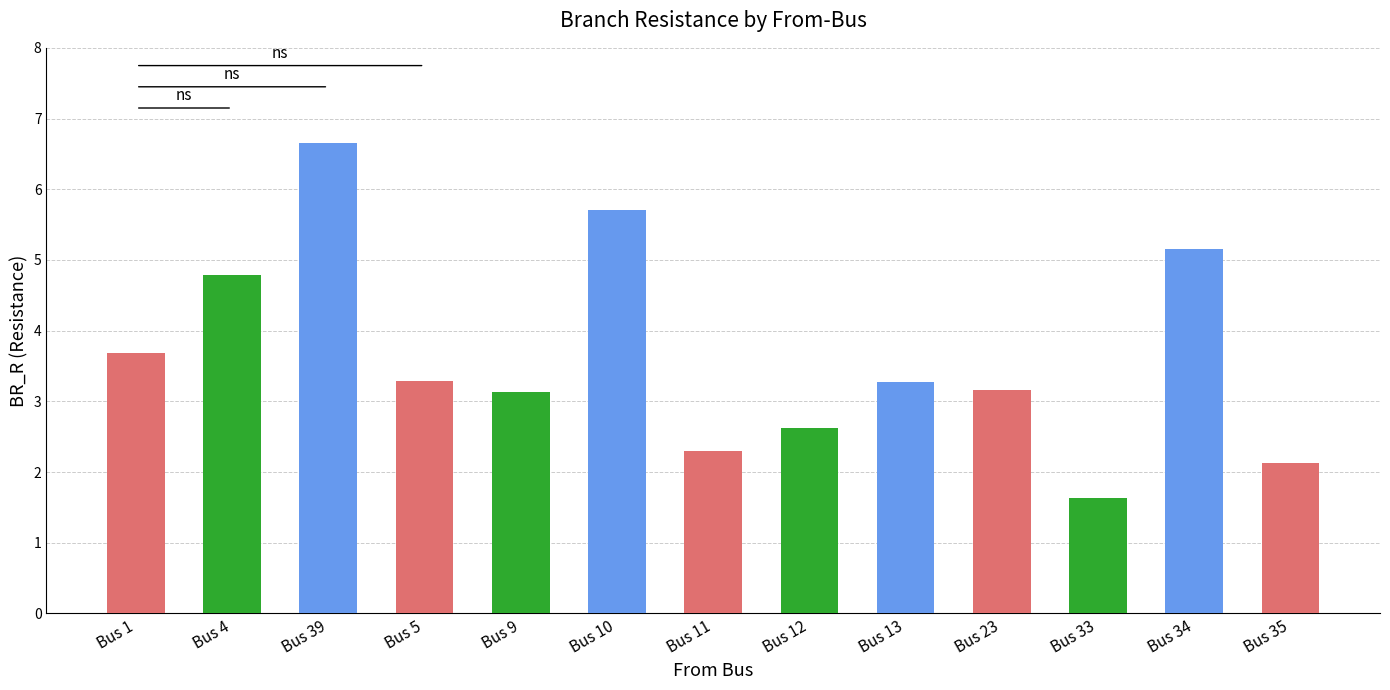

What is the smallest value displayed?

1.6